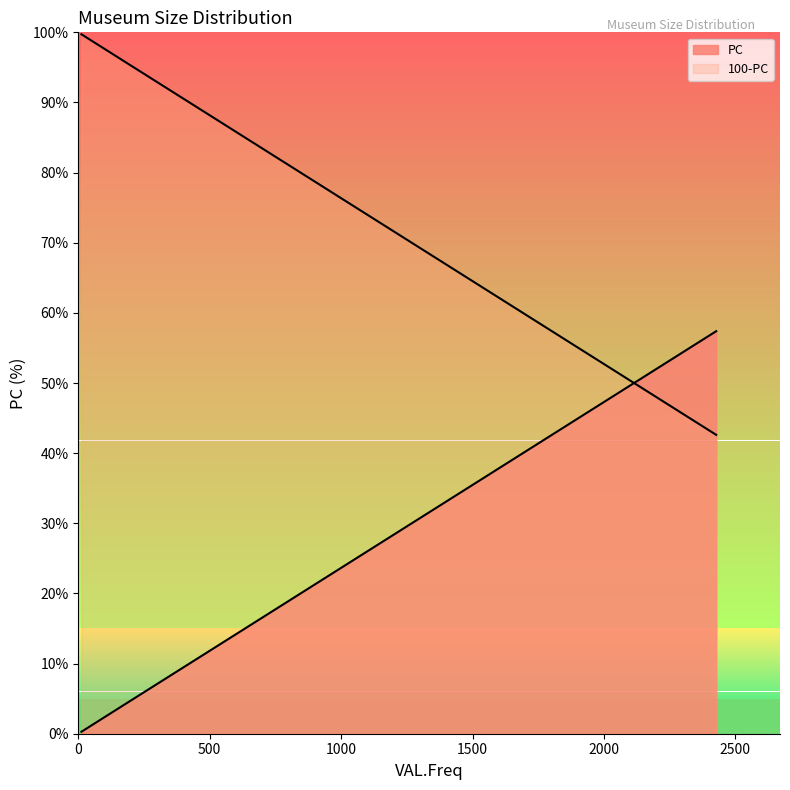

How many categories are shown in the chart?

5